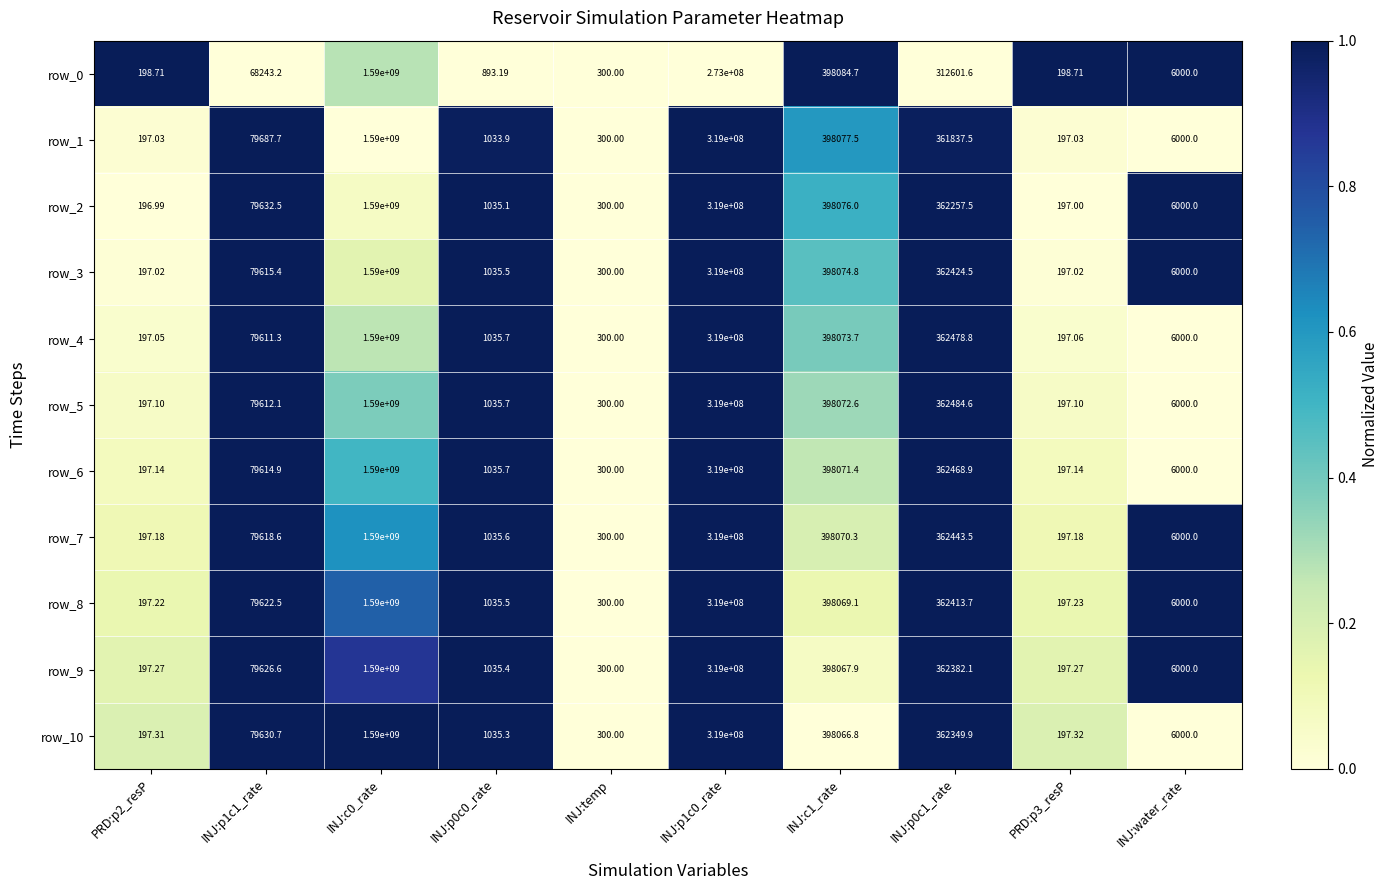

How many data points in row_1 are above 79687?

5